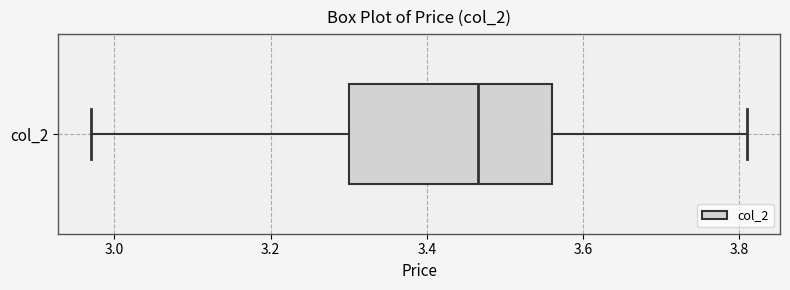

Transcribe this box plot: give where the median line is, the range the box spans, and where the two whiskers end, as read against the x-axis. The values are not printed on the chart, so give them approximately, as read against the axis.

median 3.46, box 3.30 to 3.56, whiskers 2.98 to 3.82